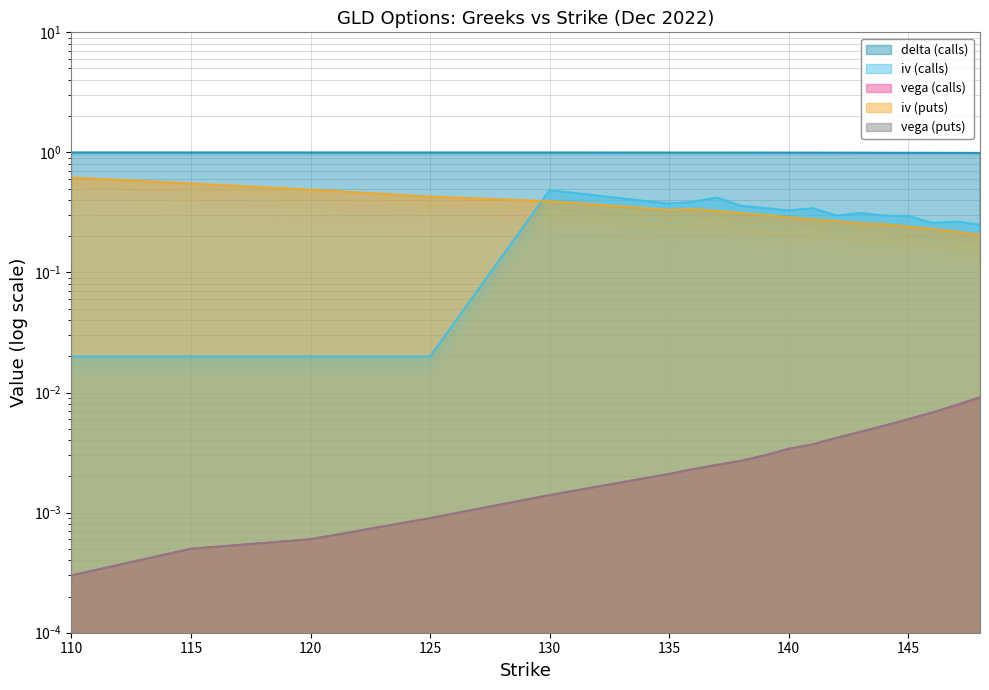

Where is vega (calls) nearest to the value 0?

110